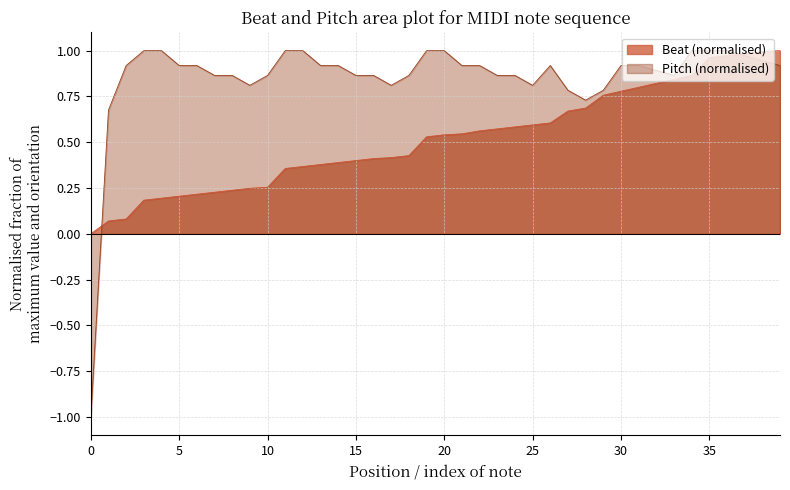

What is the difference between the highest and lowest values at 26?

0.3